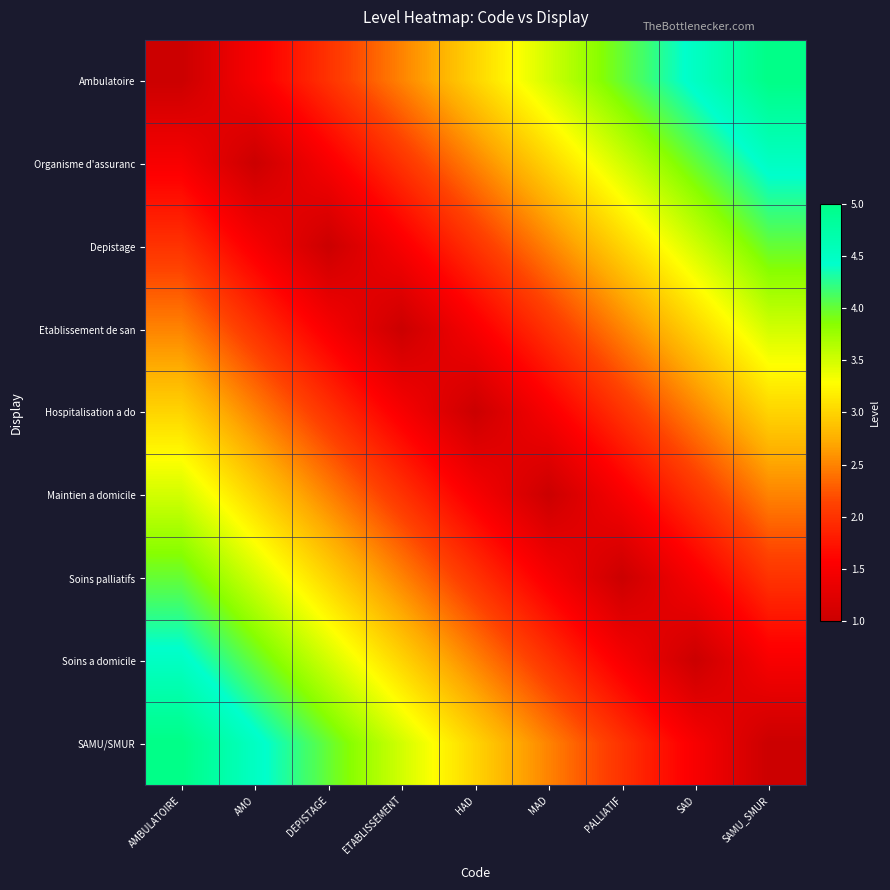

List the series in order of their peak value, highest first.

Ambulatoire, SAMU/SMUR, Organisme d'assuranc, Soins a domicile, Depistage, Soins palliatifs, Etablissement de san, Maintien a domicile, Hospitalisation a do